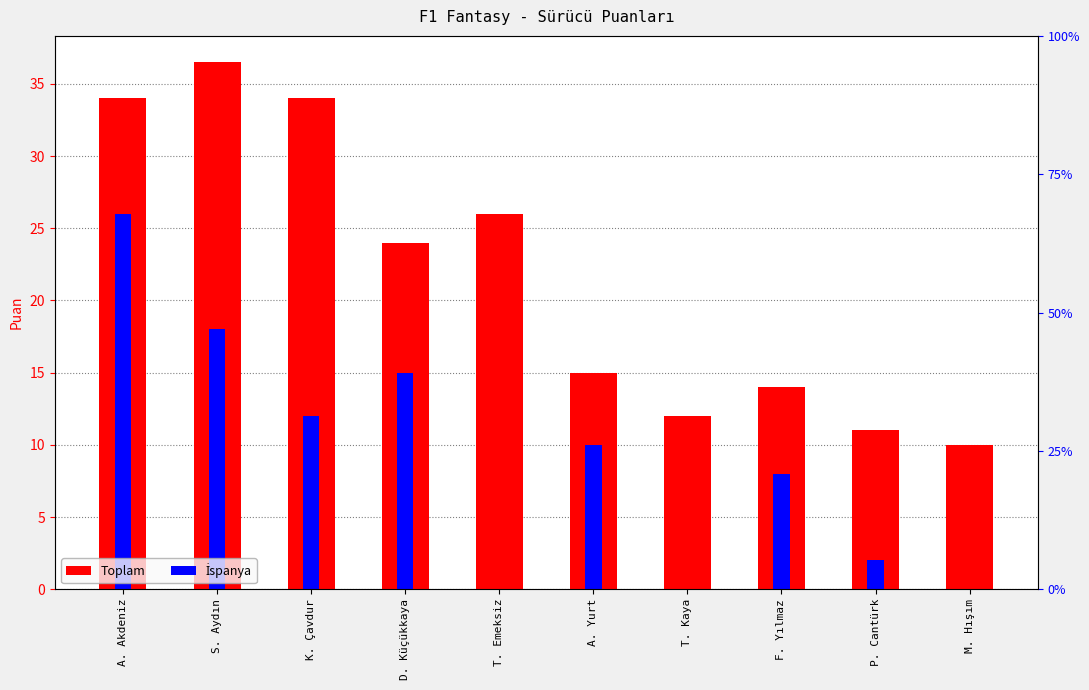

Where does the İspanya series first go above 10?

A. Akdeniz